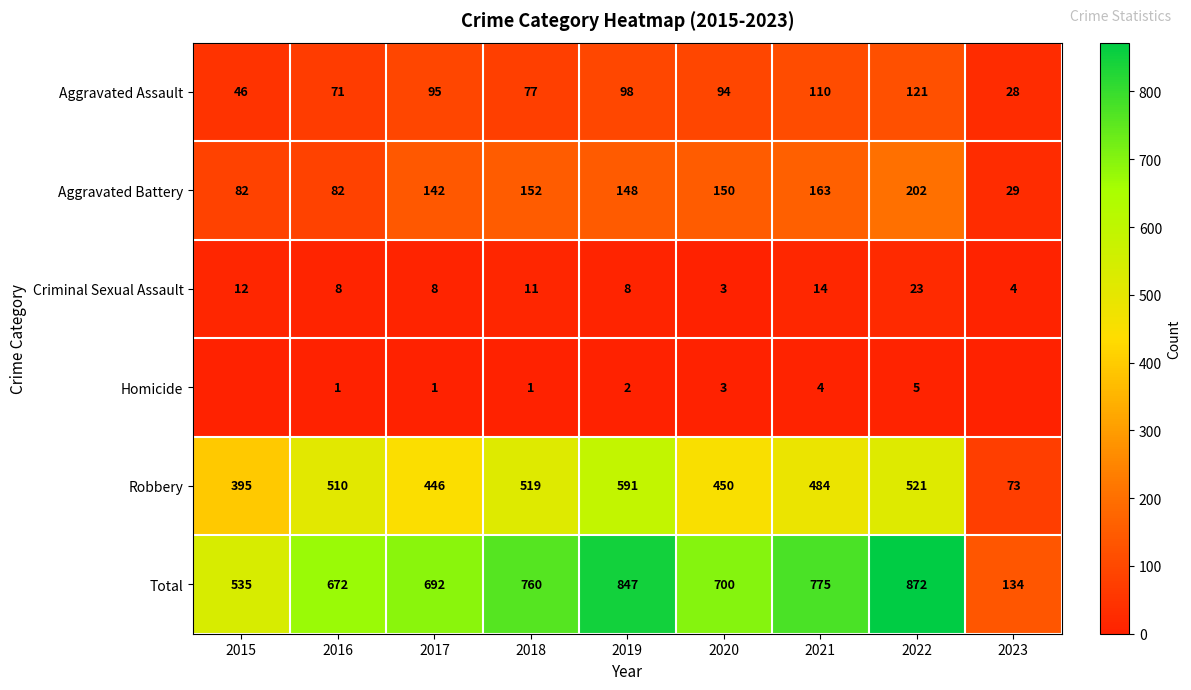

Which series changed the most between 2020 and 2021?

Total